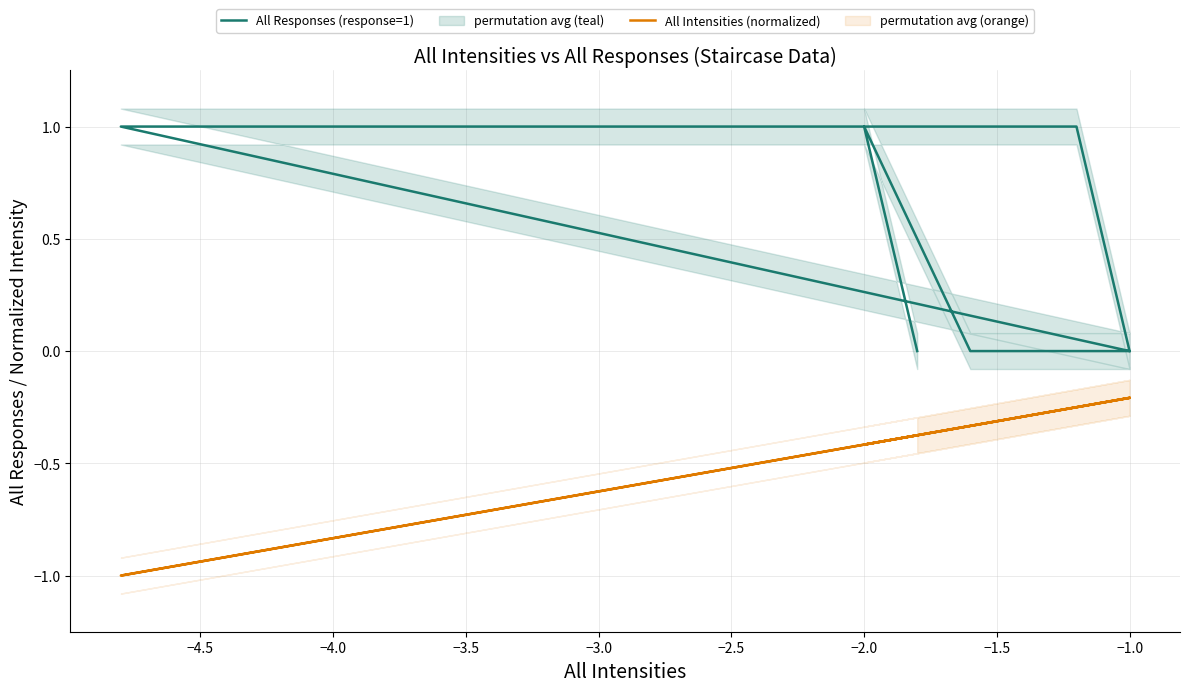

What is the label of the 8th point from the left?

−1.5